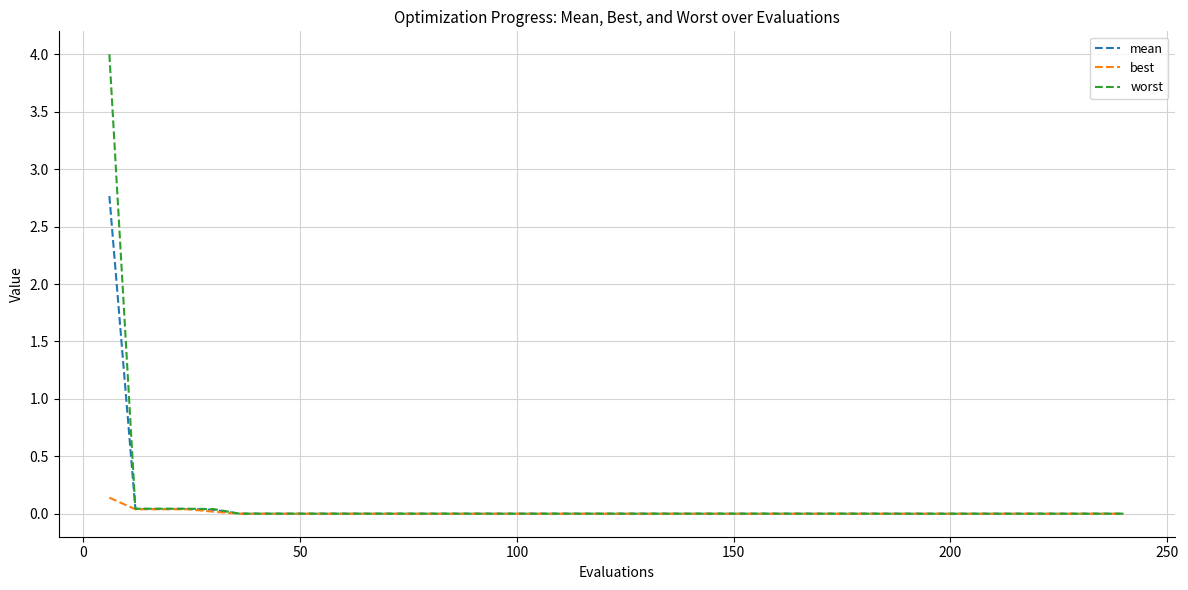

What is the maximum value shown in the chart?

4.0